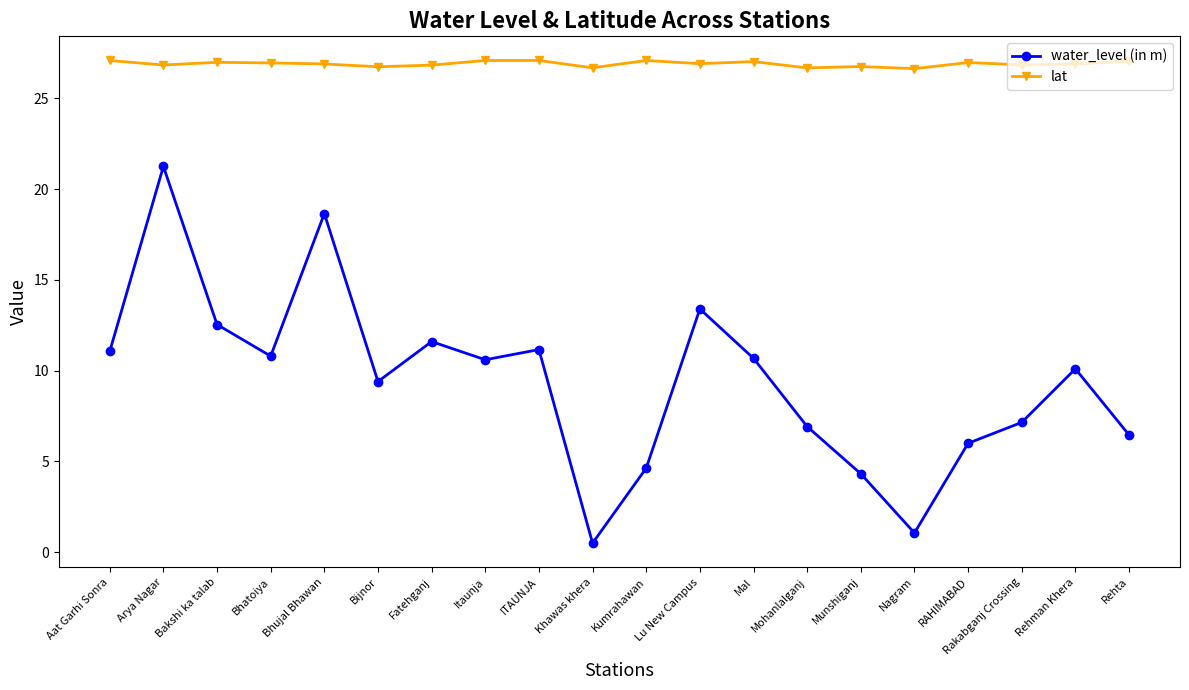

Which series has the largest total across all categories?

lat